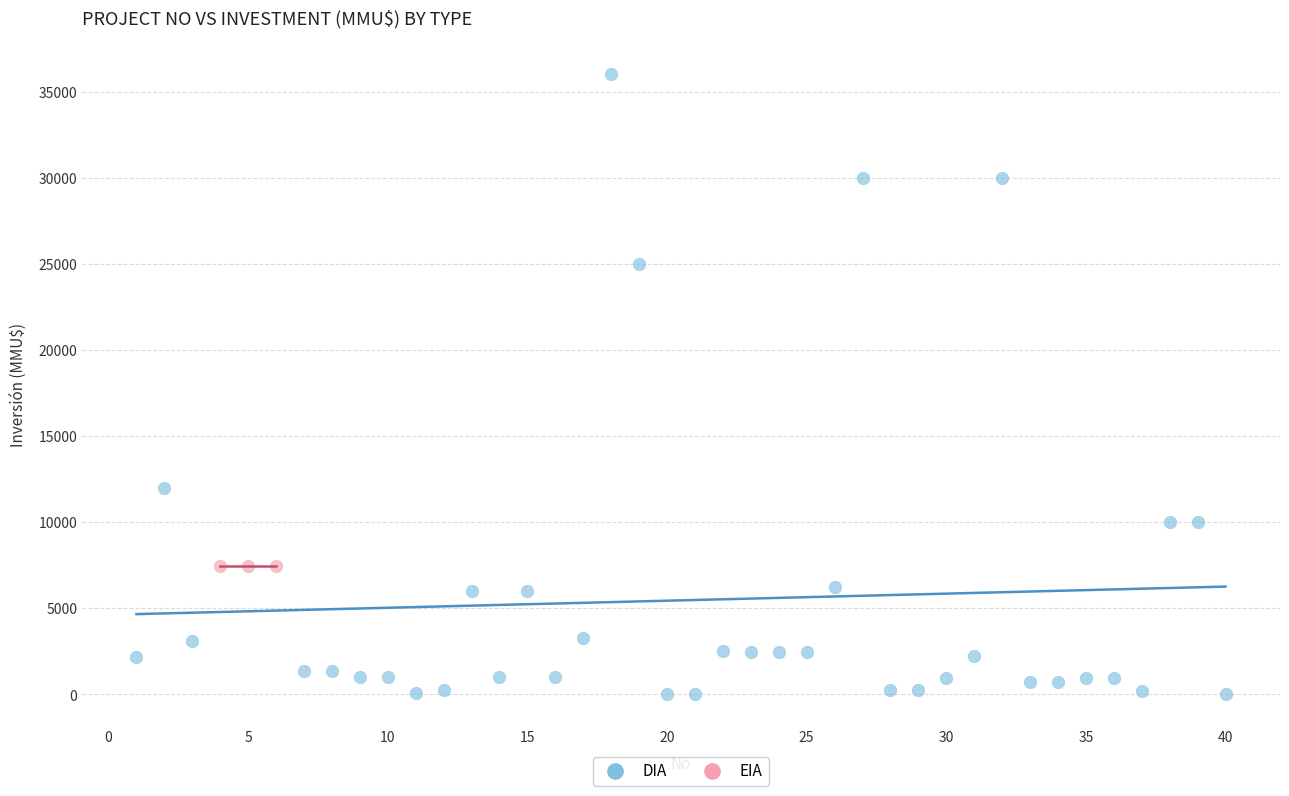

Which series contains the highest Y value?

DIA